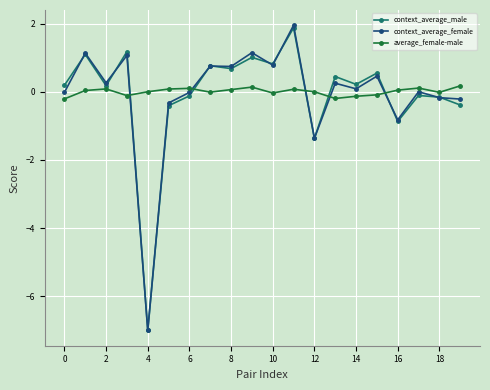

What is the minimum value shown in the chart?

-7.0